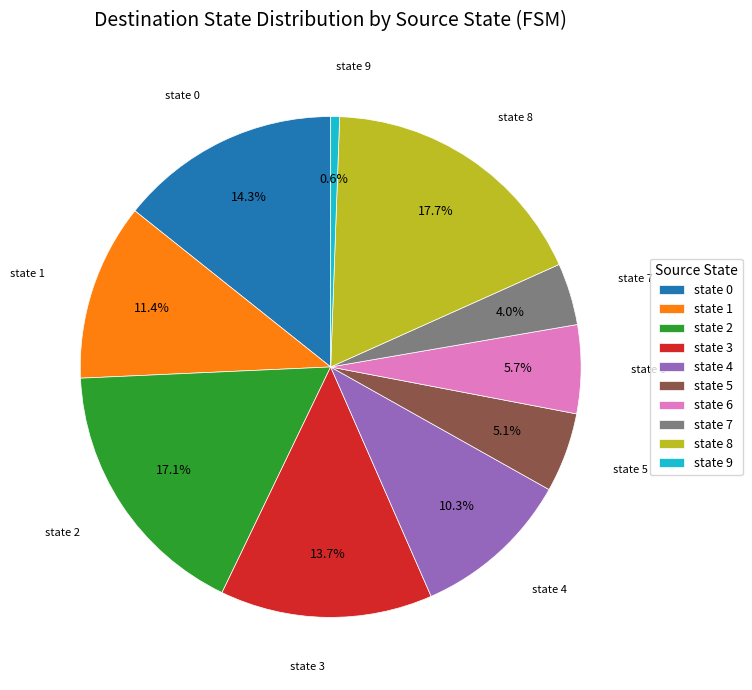

What is the ratio of the value at state 2 to the value at state 1?

1.5